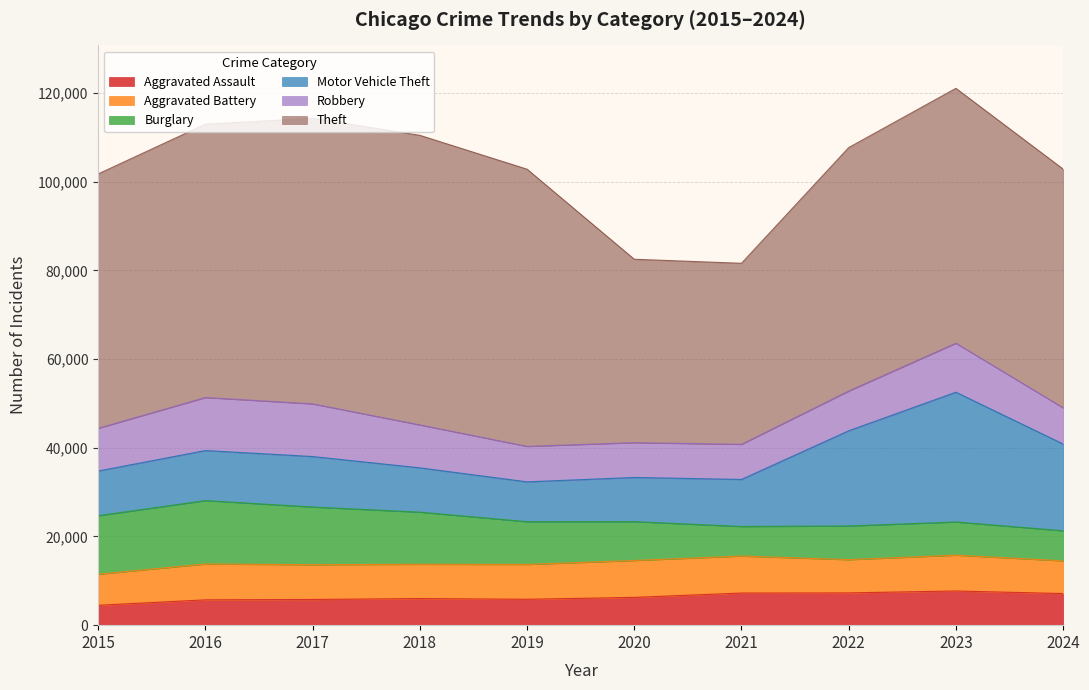

What is the approximate value of Burglary at 2021?

6662